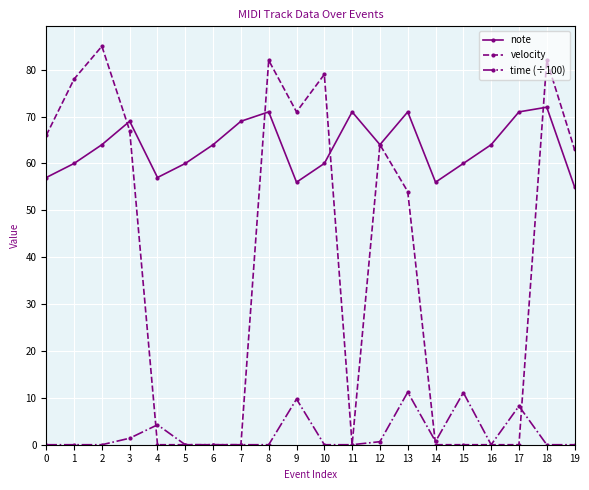

Is it true that time (÷100) equals 0.7 at 14?

True